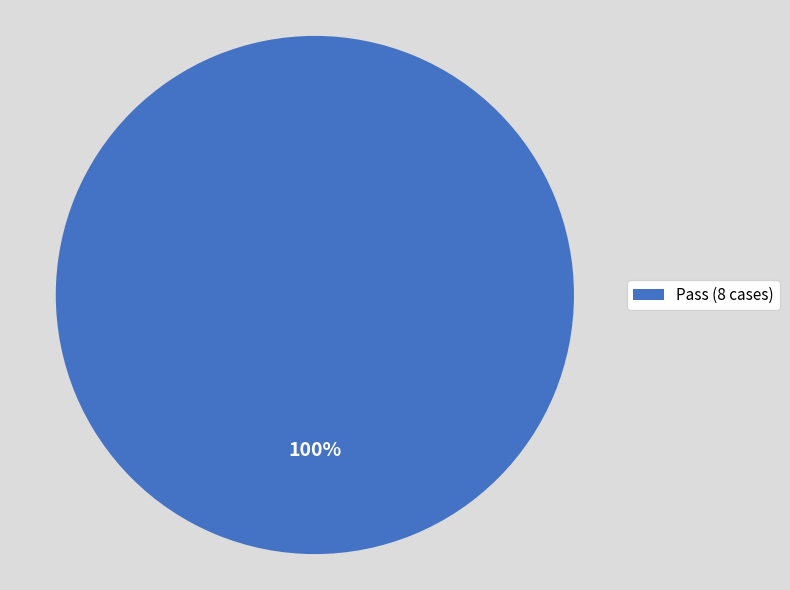

Count the number of slices in the pie.

1